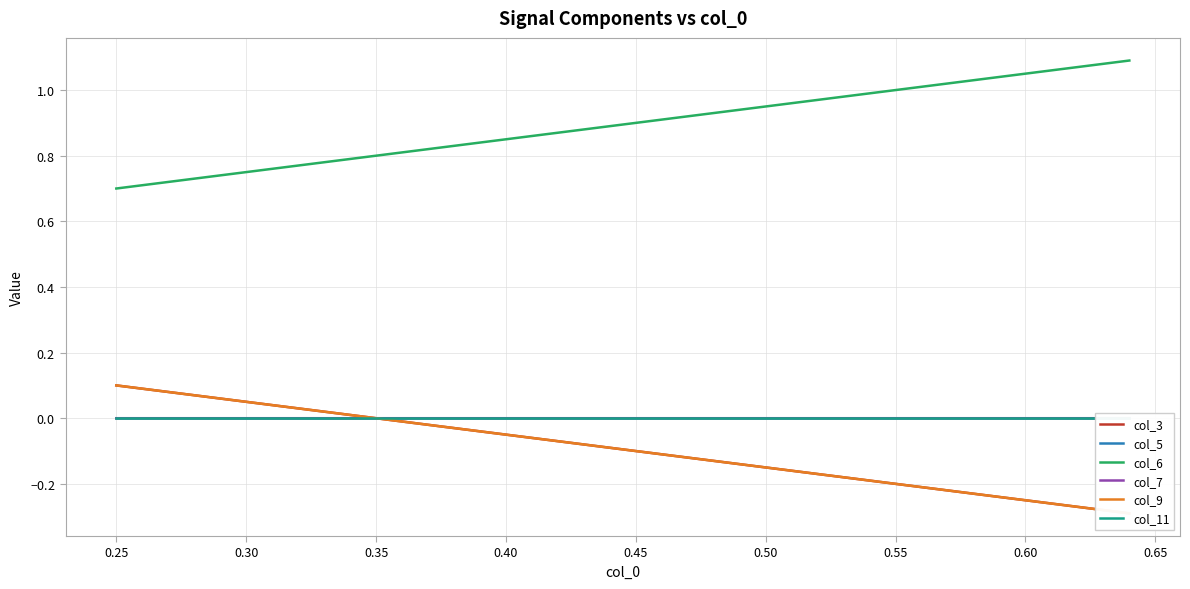

What is the smallest value displayed?

-0.3